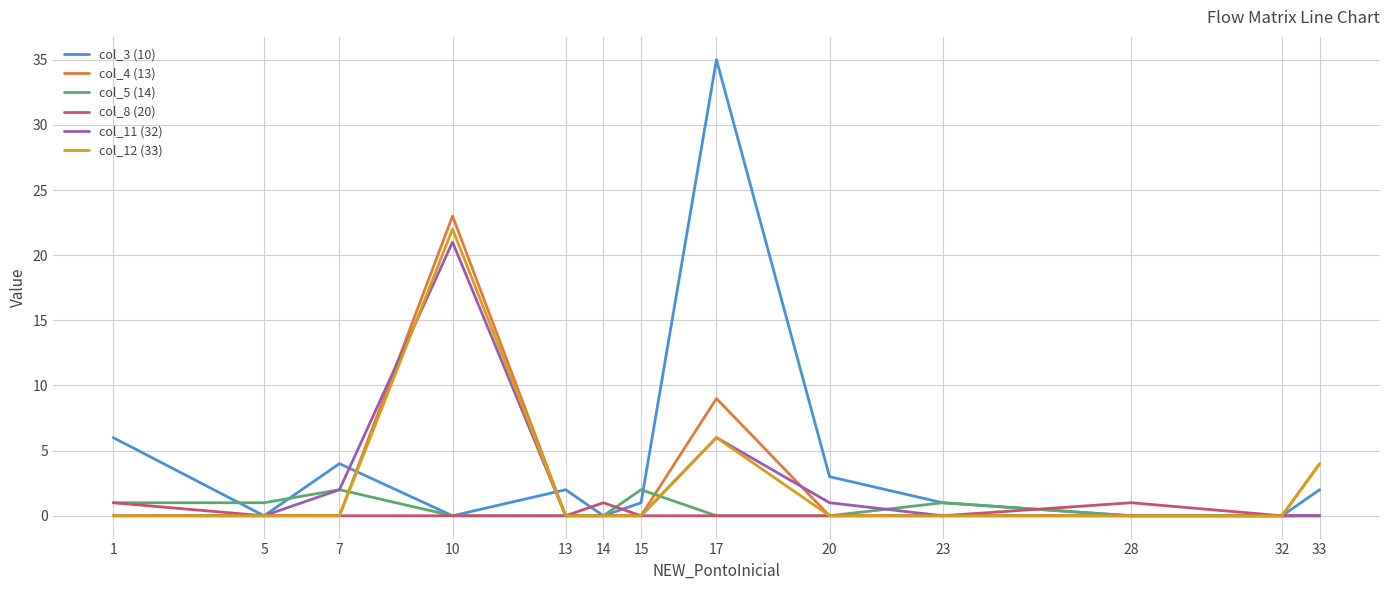

How many lines are shown in the chart?

6